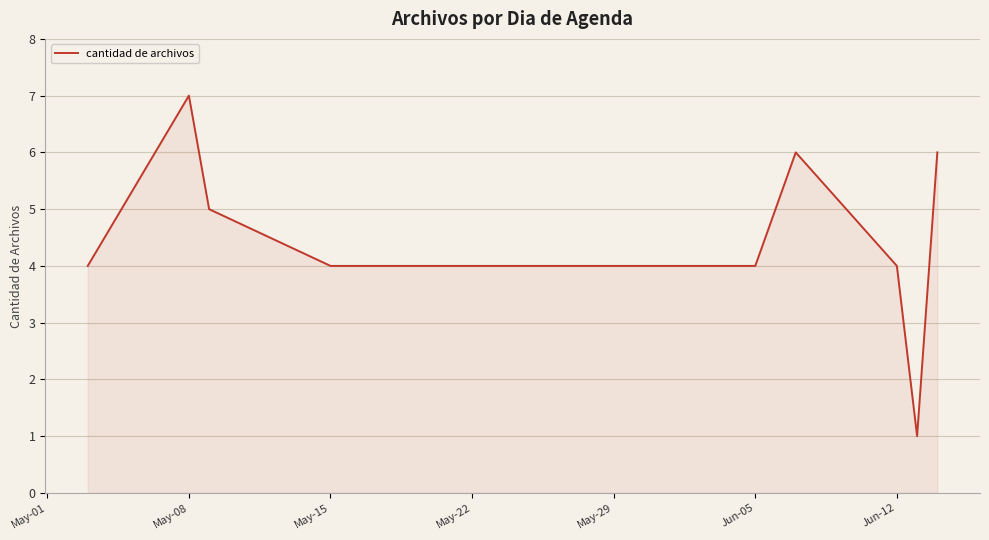

What is the difference between the maximum and minimum values?

6